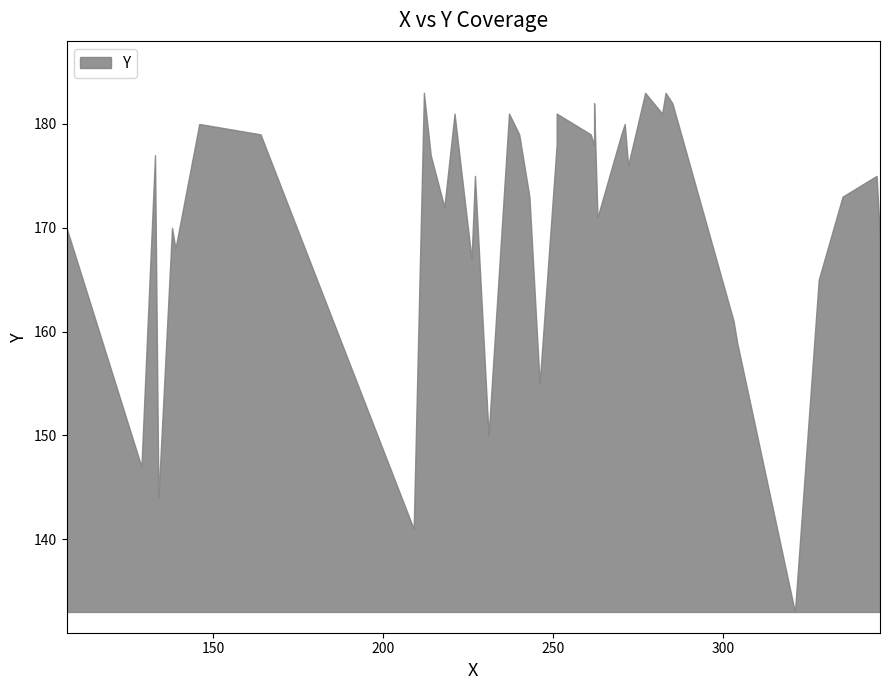

Between 243 and 227, which is larger?

227